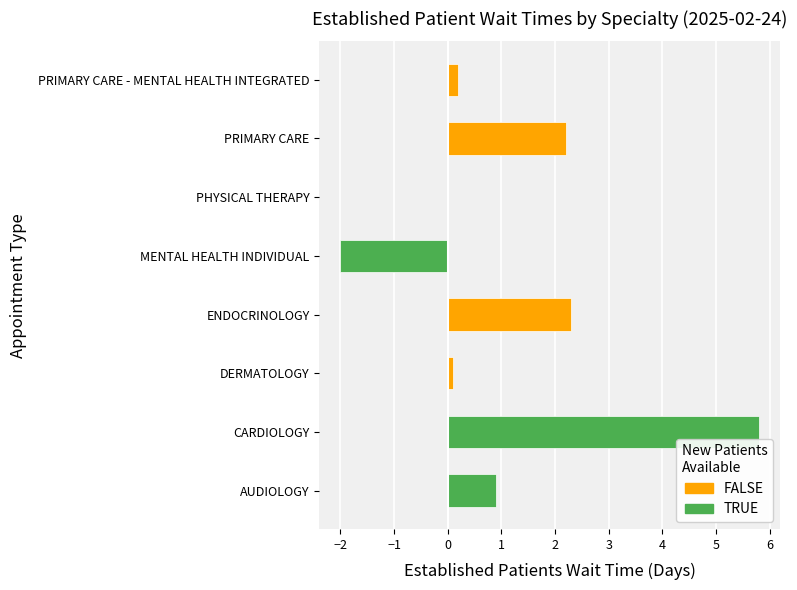

Read the value at ENDOCRINOLOGY.

2.3